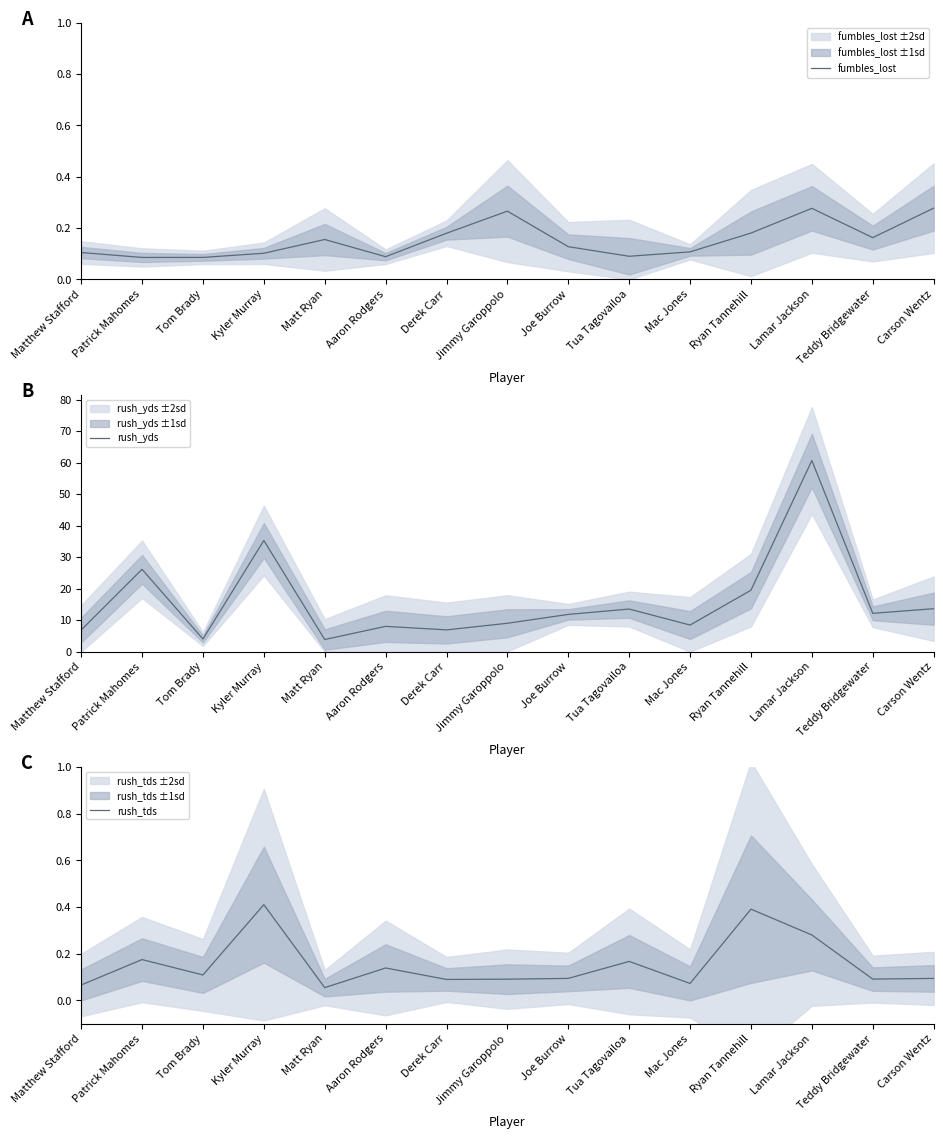

The rush_tds series shows 0.2 at Tua Tagovailoa. True or false?

True